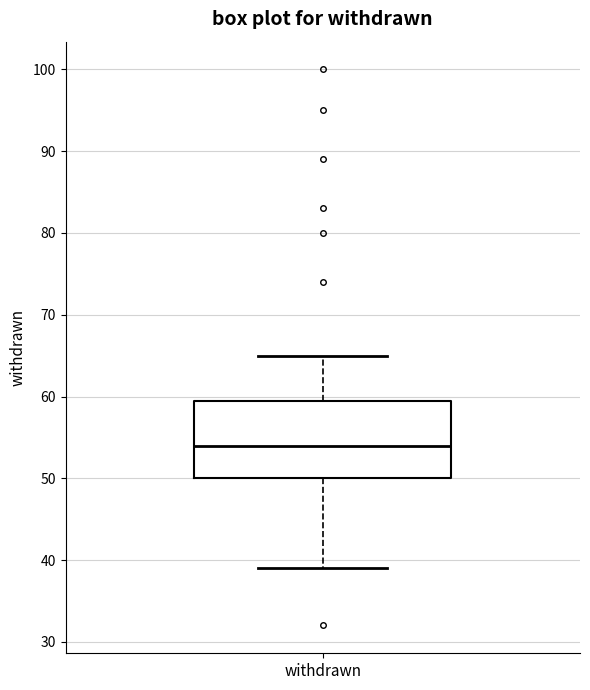

Where does the upper whisker of the box for withdrawn end on the y-axis? The values are not printed on the chart, so give them approximately, as read against the axis.

65